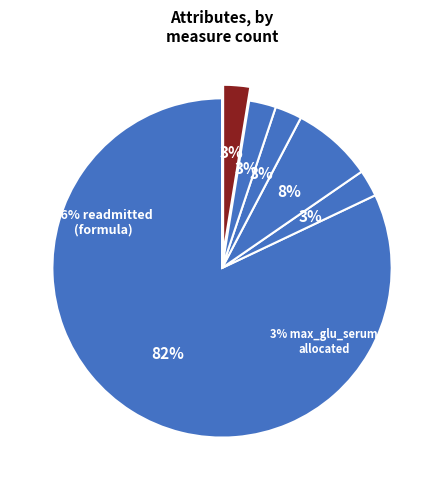

To the nearest percent, what percentage of the pie is age?

9%